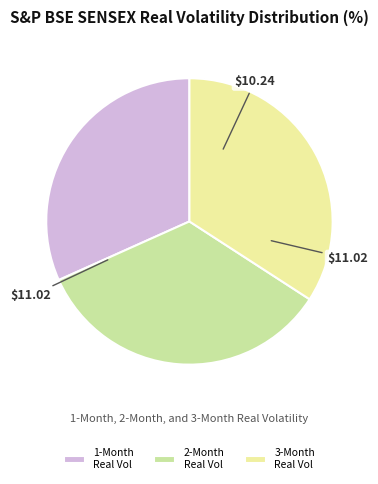

Which has a higher value, 1-Month Real Vol or 2-Month Real Vol?

2-Month Real Vol